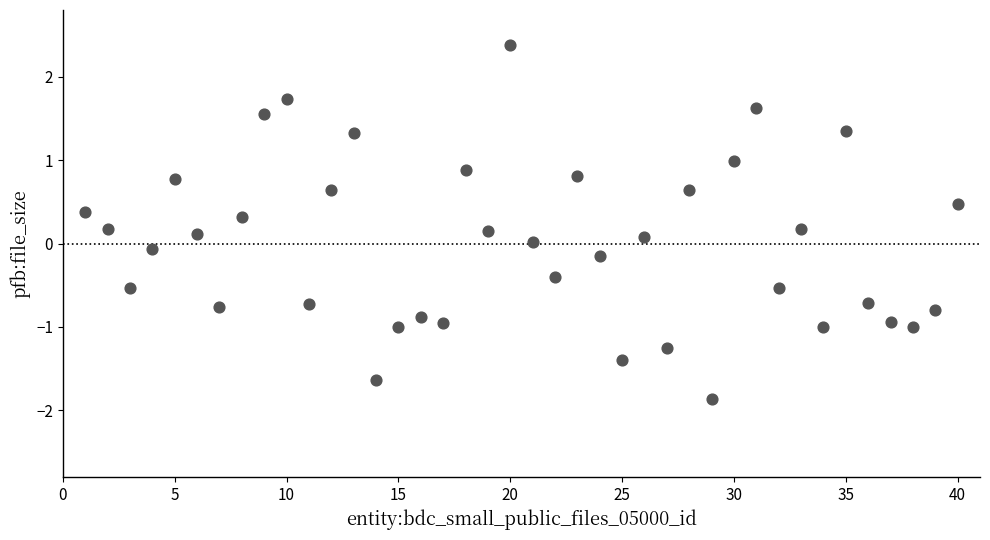

What is the range of Y values (max minus min)?

4.2